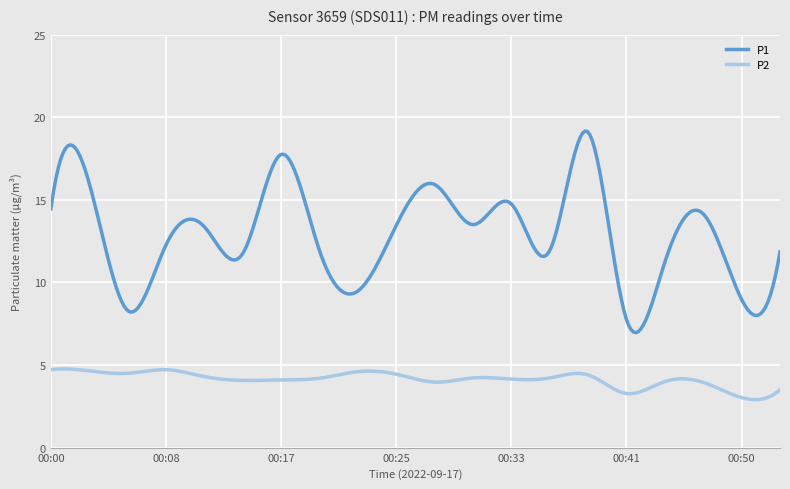

Does the chart display data point markers on the line(s)?

No